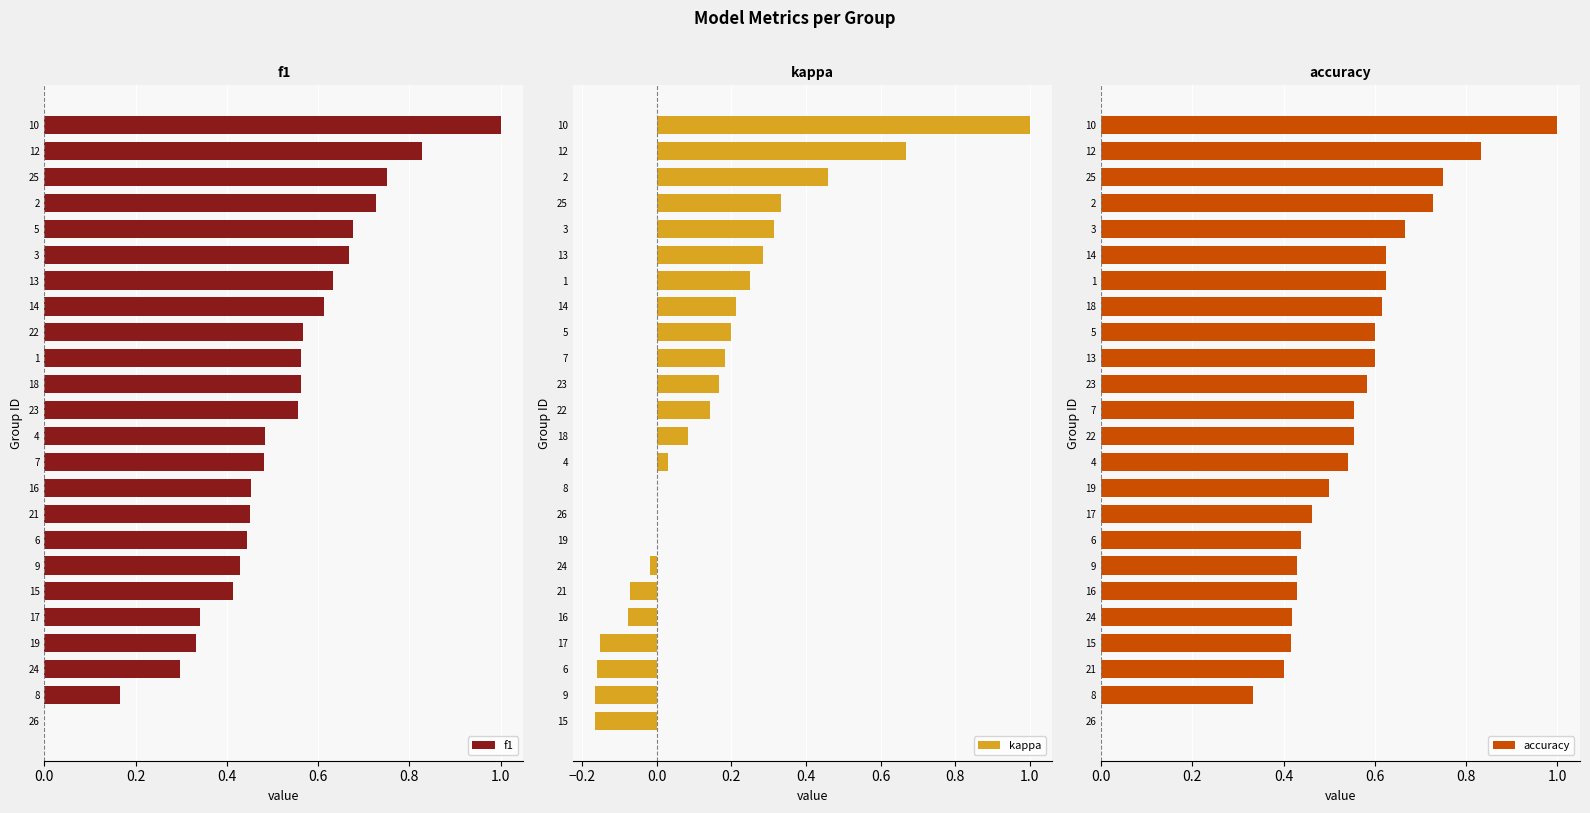

How many data points in f1 are above 0?

23